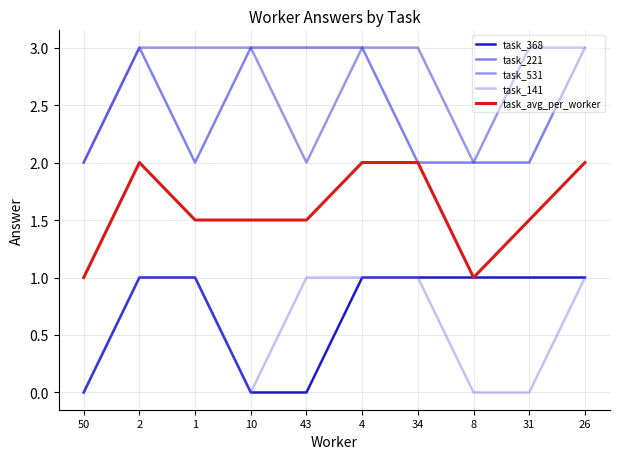

At which category is the sum across all series the highest?

2